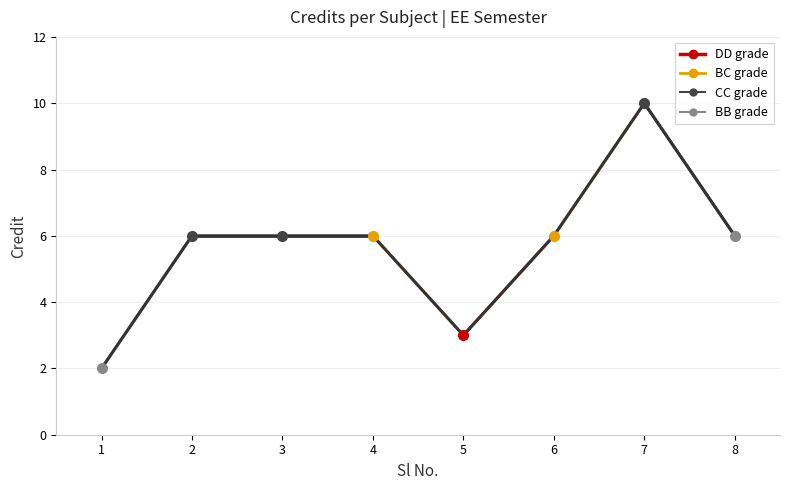

At which label is the value closest to 6?

2